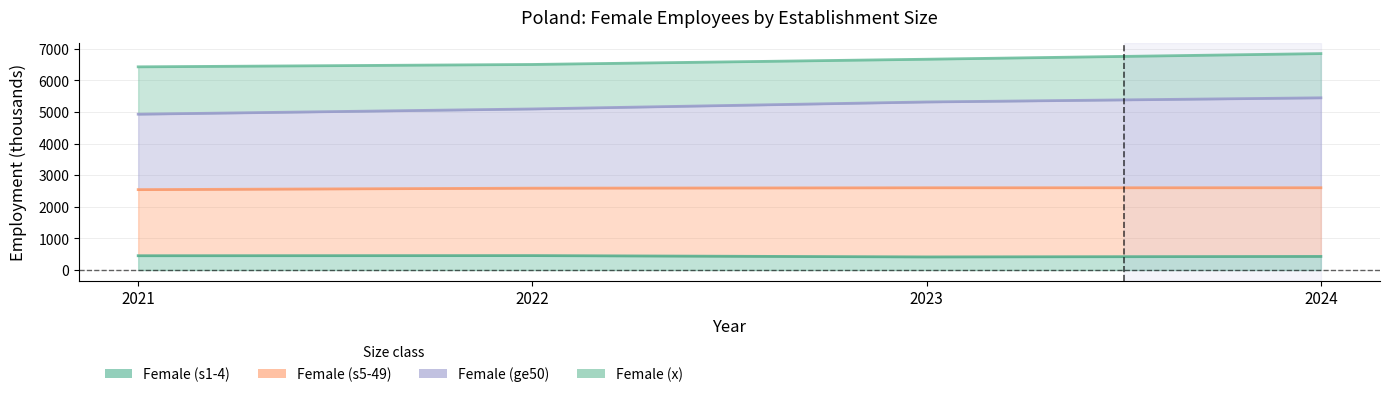

True or false: Female (s1-4) and Female (ge50) intersect in this chart.

False